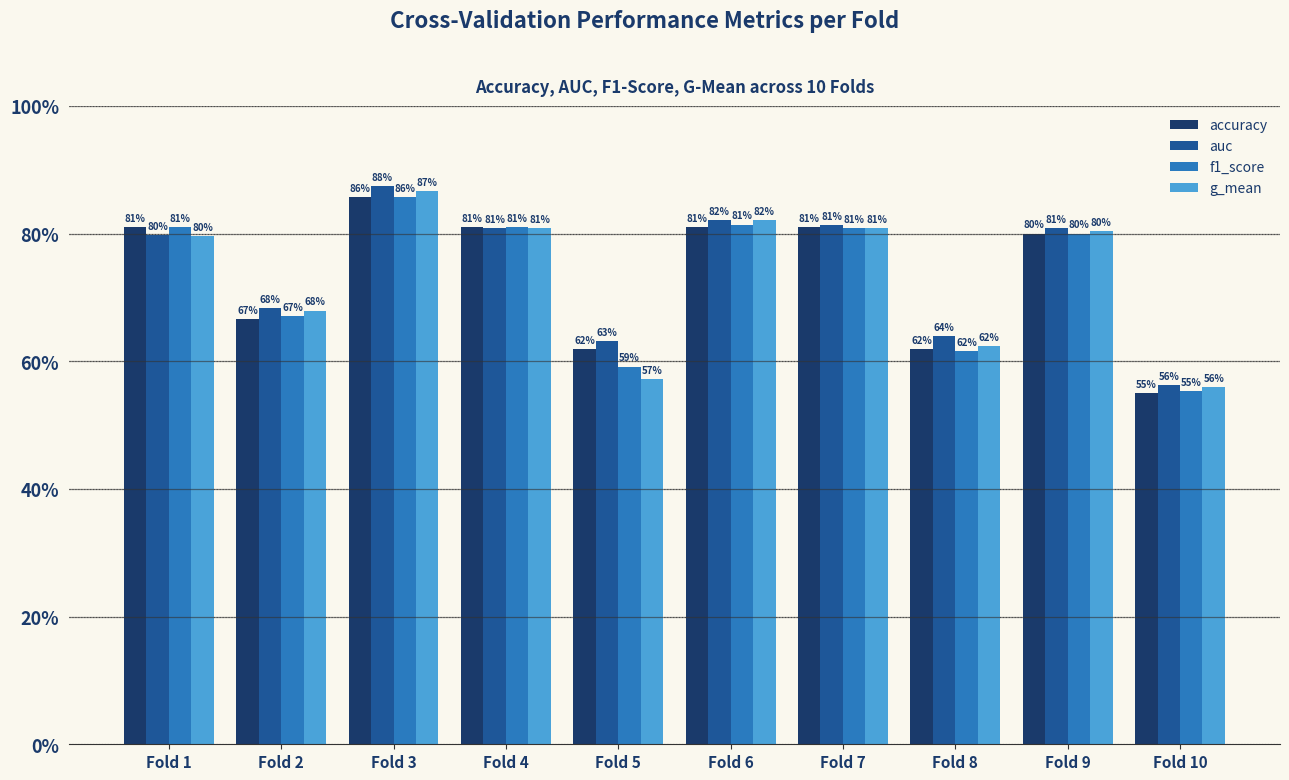

Is the value of g_mean at Fold 5 greater than the value of accuracy at Fold 7?

No